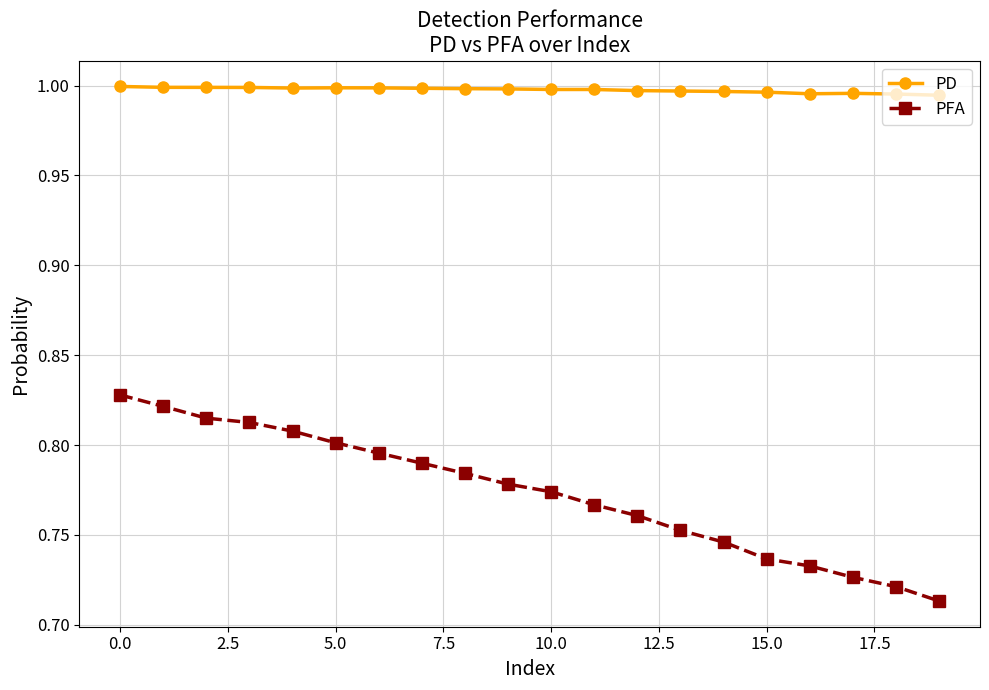

At how many categories does at least one series exceed 0?

20